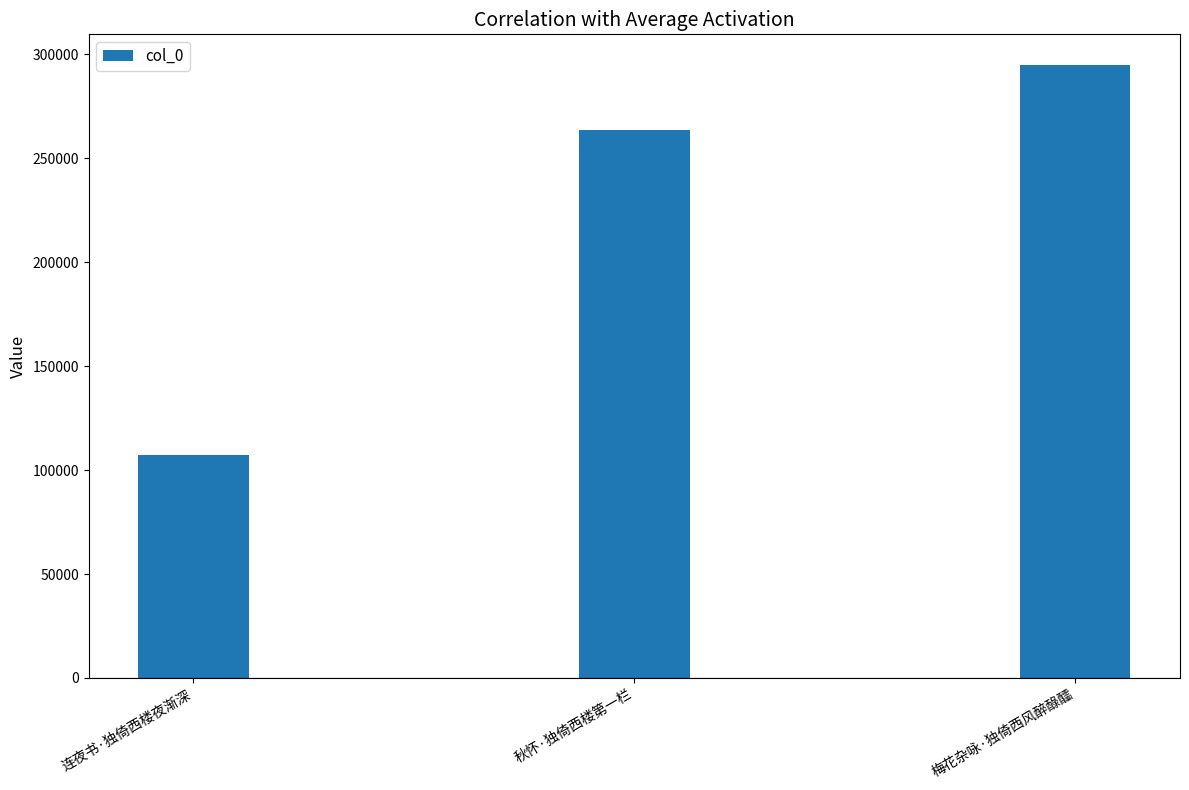

True or false: the data shows 411909 at 梅花杂咏·独倚西风醉醁醽.

False